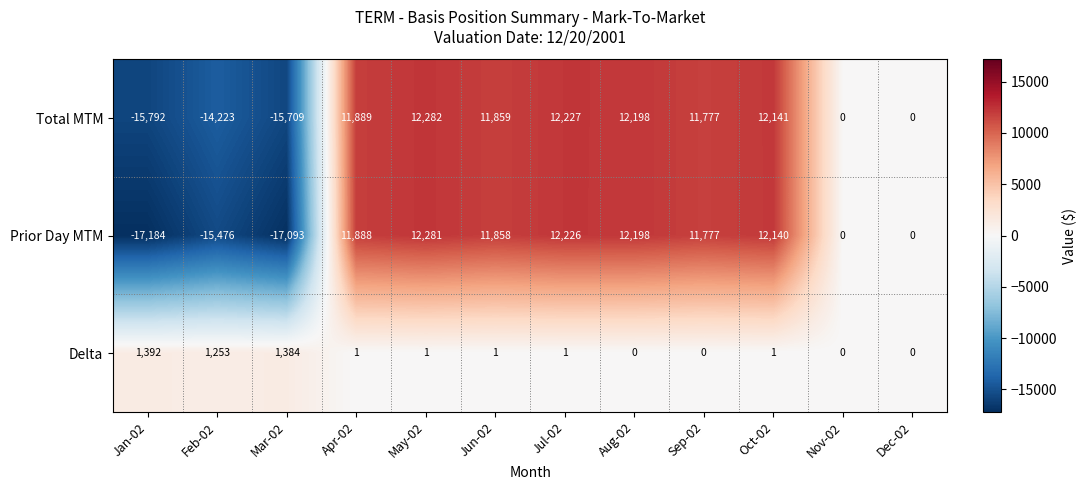

At how many categories does at least one series exceed 6728?

7